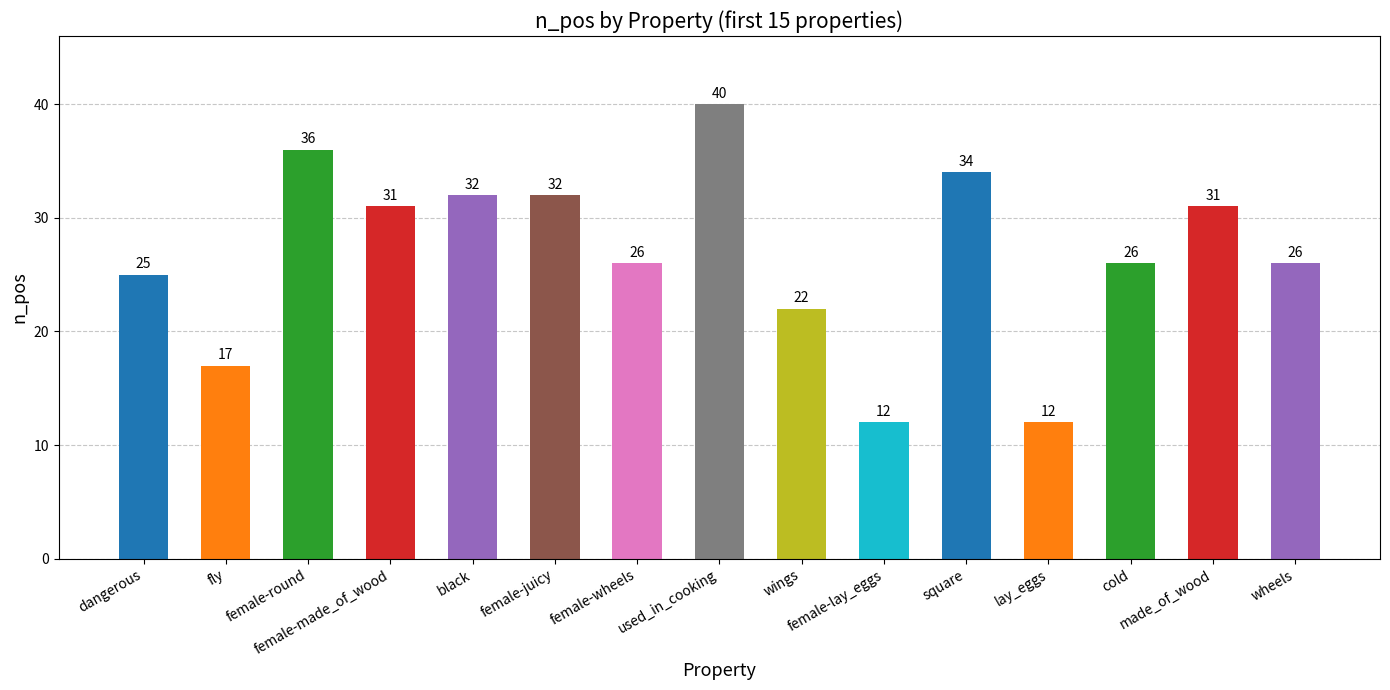

What is the difference between the second highest and minimum values?

24